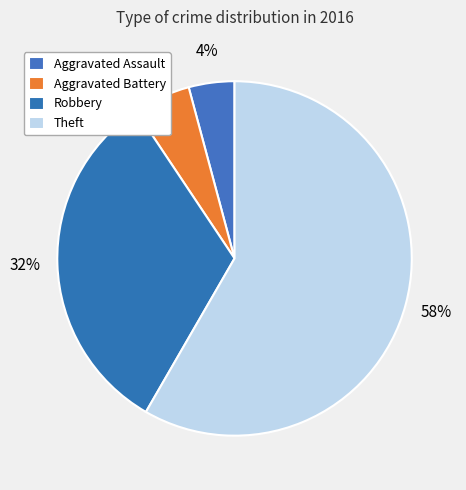

Which slice is the largest?

Theft